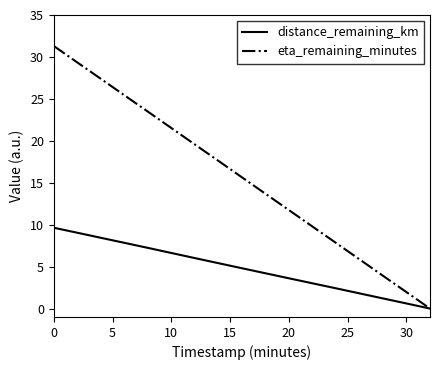

How many values in the distance_remaining_km series exceed 4?

10